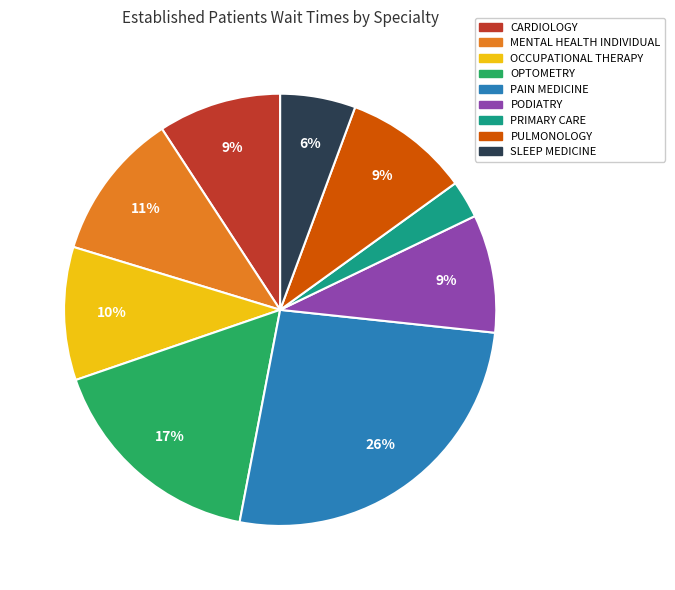

What is the smallest slice in the pie chart?

PRIMARY CARE